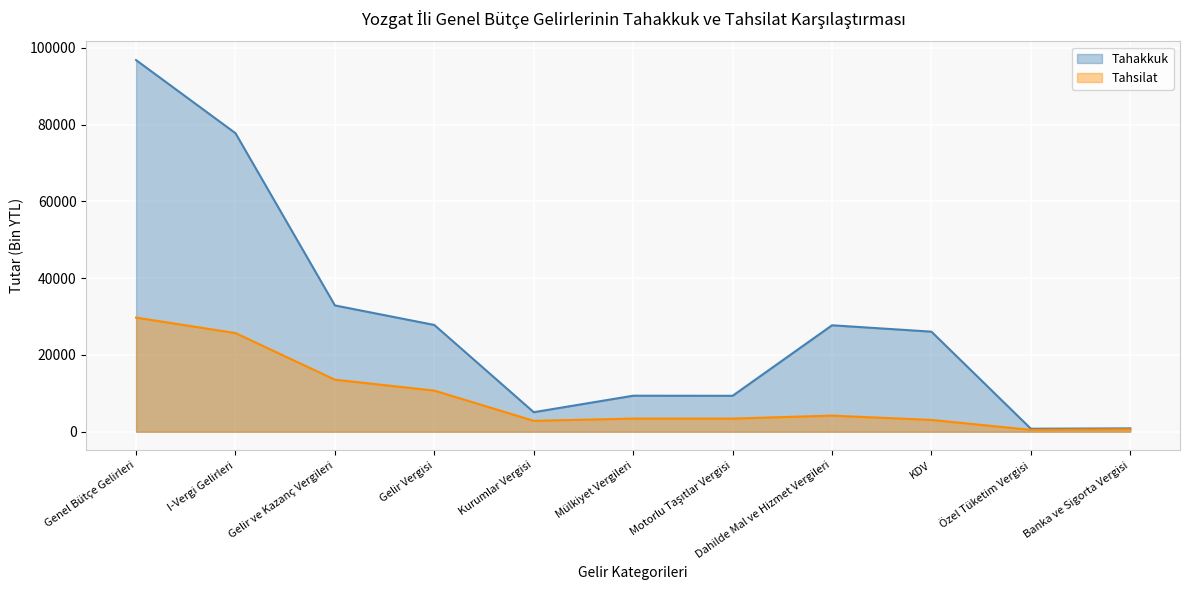

Which series has the largest total across all categories?

Tahakkuk